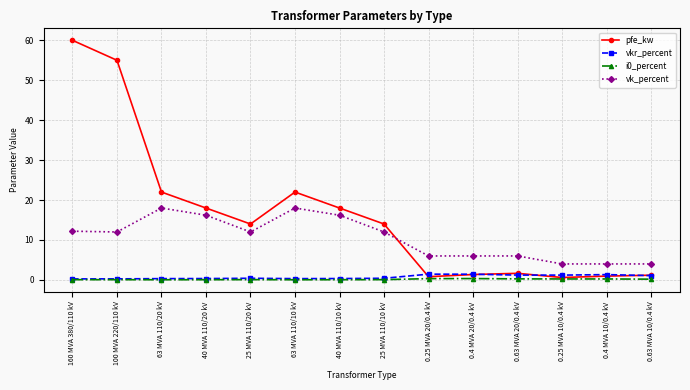

The vk_percent series shows 5.8 at 100 MVA 220/110 kV. True or false?

False